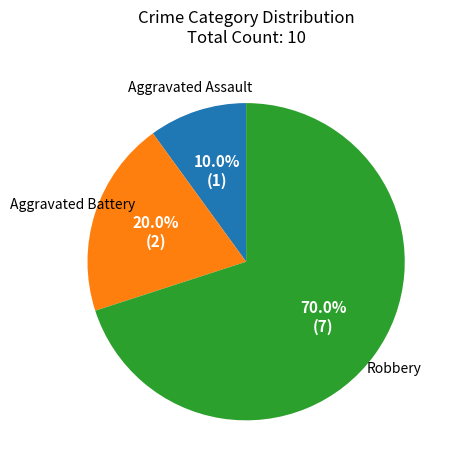

What portion of the pie excludes Aggravated Assault?

90.0%